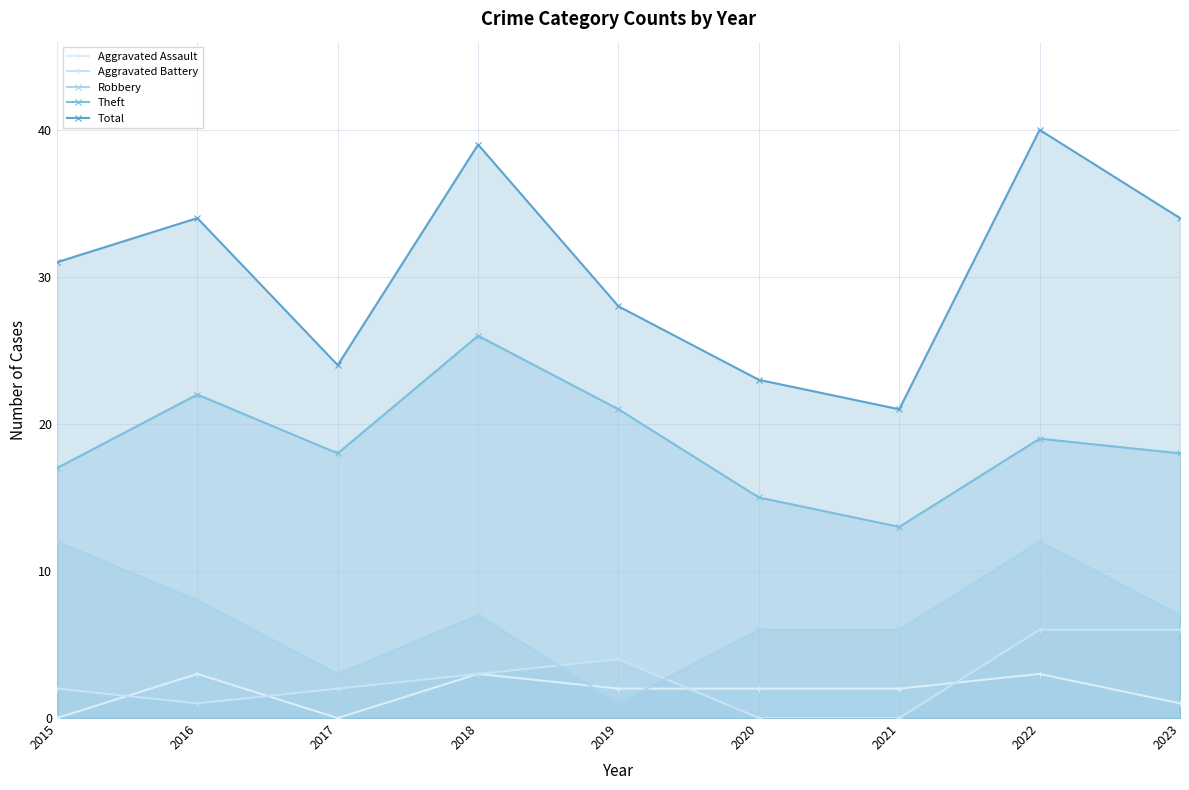

Reading left to right, transcribe all the data shown in this chart.

Aggravated Assault: 0	3	0	3	2	2	2	3	1
Aggravated Battery: 2	1	2	3	4	0	0	6	6
Robbery: 12	8	3	7	1	6	6	12	7
Theft: 17	22	18	26	21	15	13	19	18
Total: 31	34	24	39	28	23	21	40	34